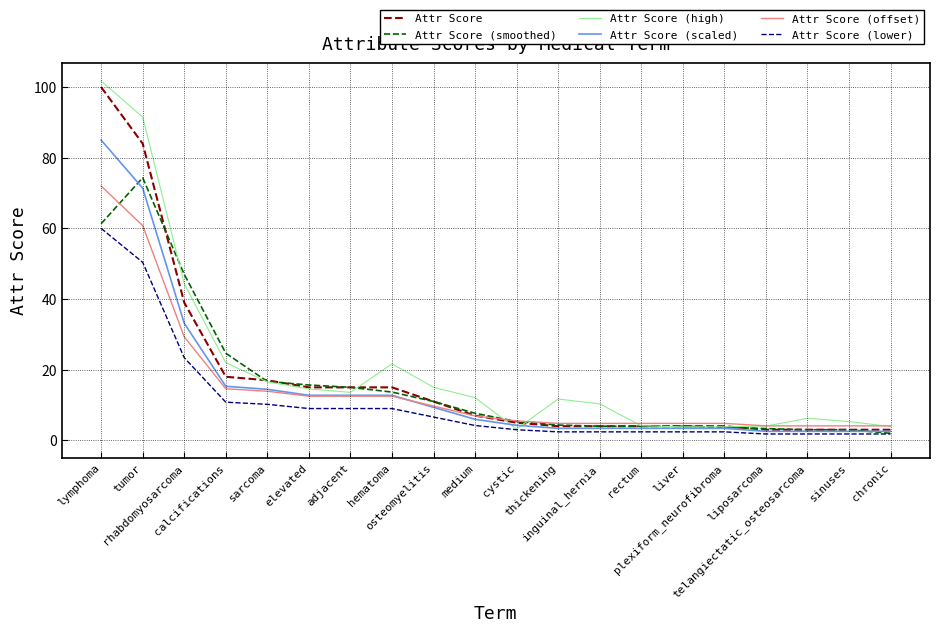

What is the difference between the highest and lowest values at telangiectatic_osteosarcoma?

4.4